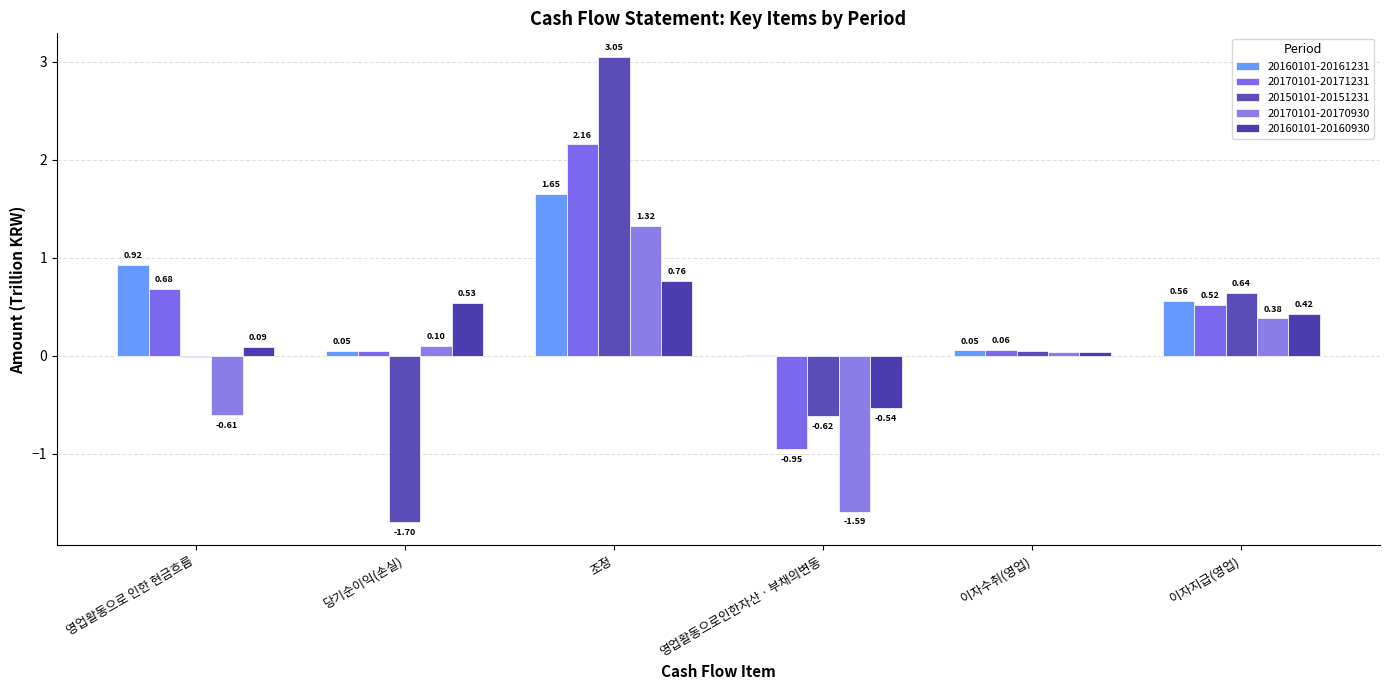

How many values in the 20170101-20171231 series exceed 0?

5